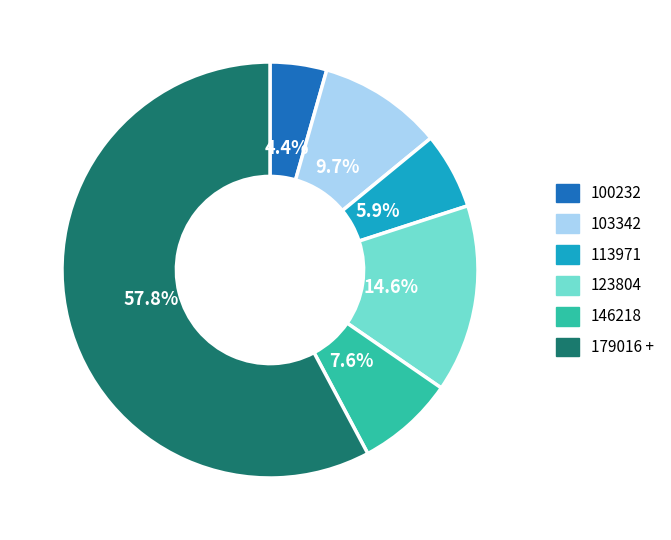

Does any single category account for the majority?

Yes